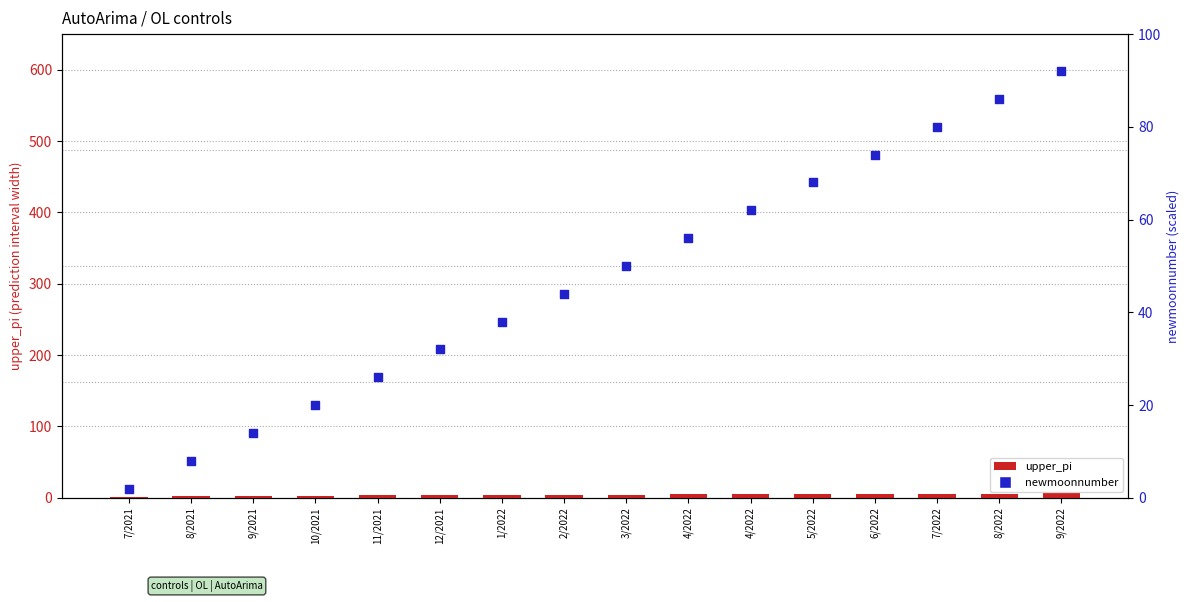

Which series has the widest spread of Y values?

newmoonnumber